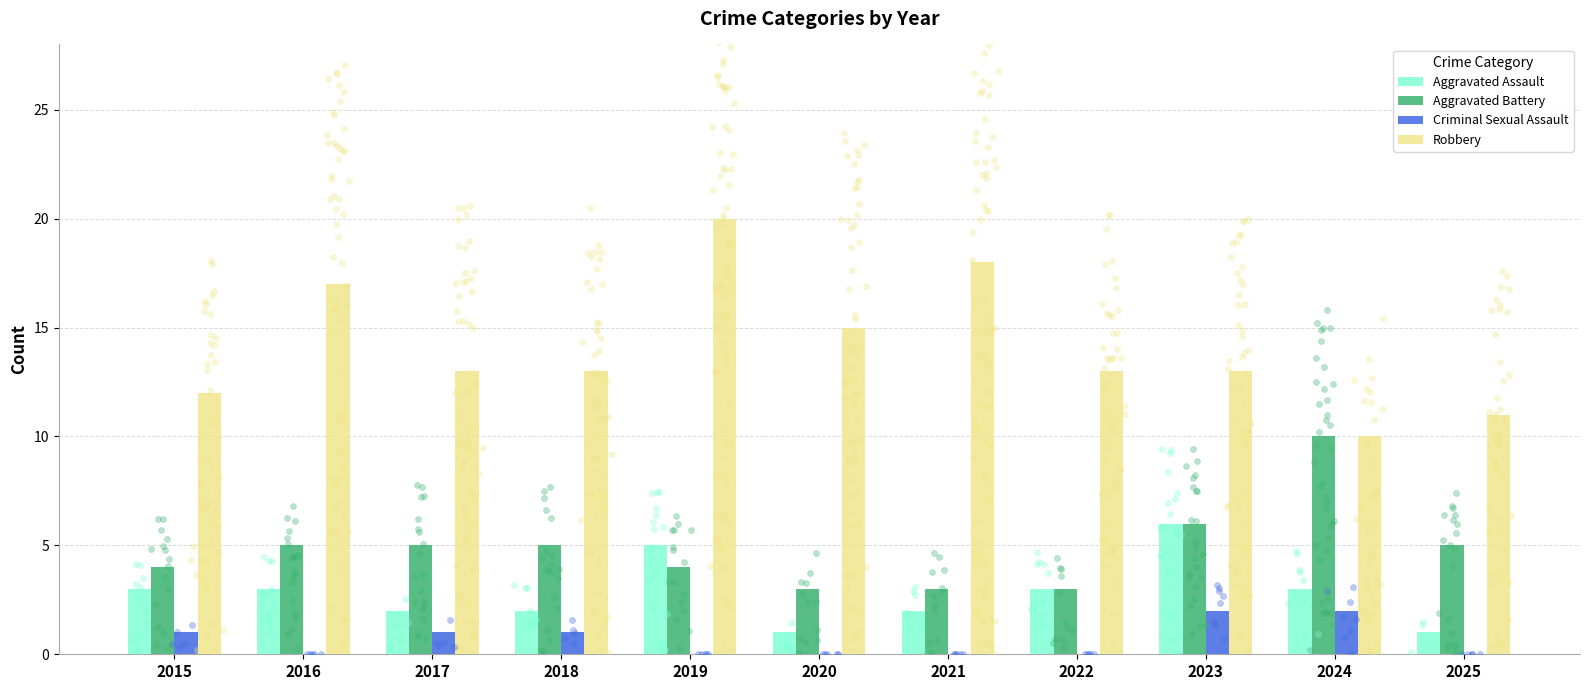

Is the value of Criminal Sexual Assault at 2017 greater than the value of Aggravated Assault at 2023?

No